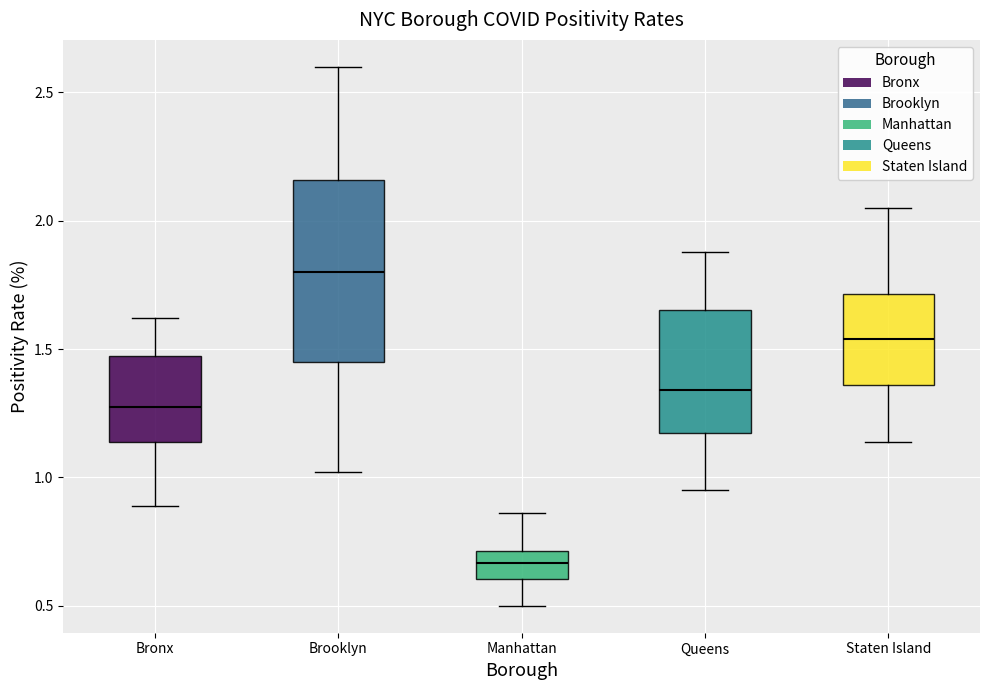

Which box is the tallest, from its lower edge to its upper edge?

Brooklyn